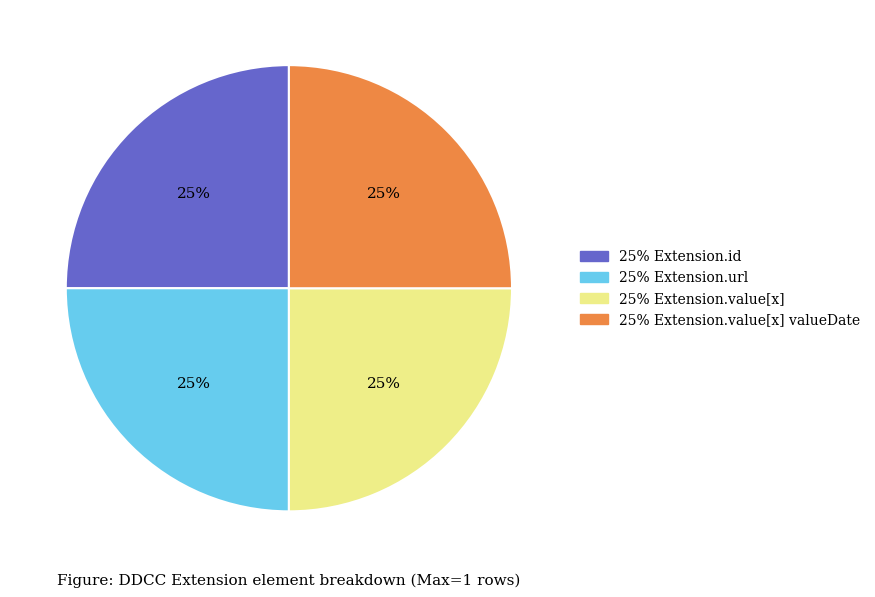

To the nearest percent, what is the average slice percentage?

25%